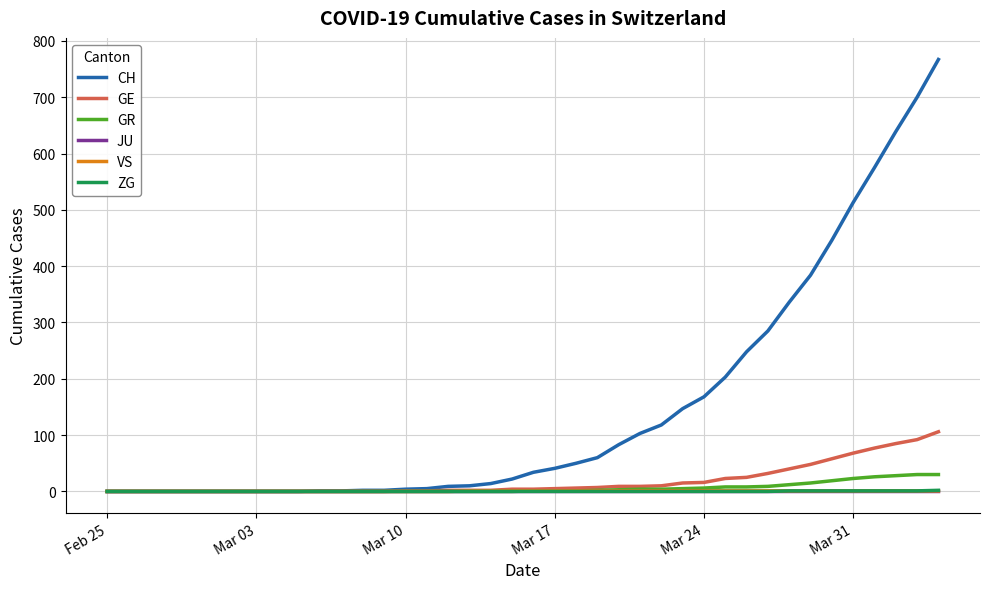

What are all the series names shown in the legend?

CH, GE, GR, JU, VS, ZG